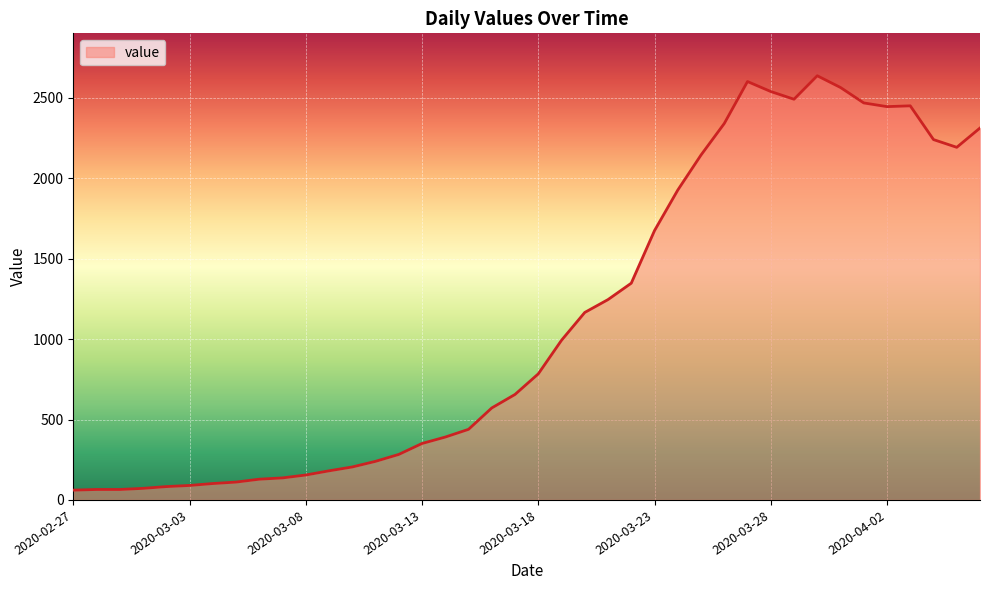

What is the maximum value shown in the chart?

2638